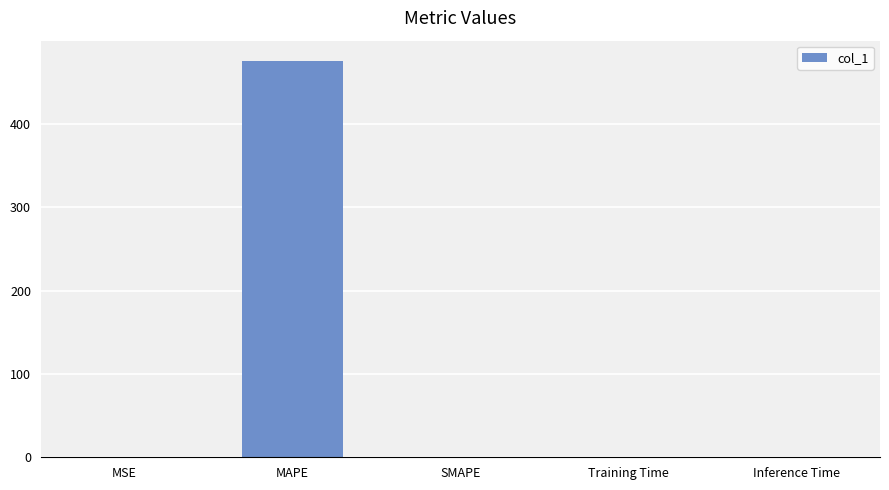

What is the sum of all values?

476.0